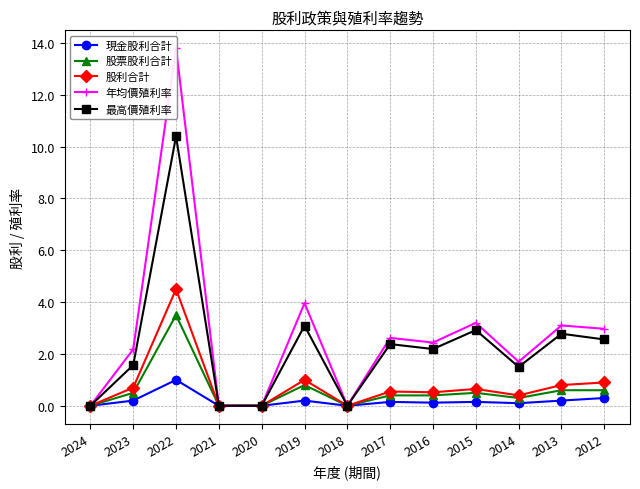

At which label is 股票股利合計 closest to 1?

2019